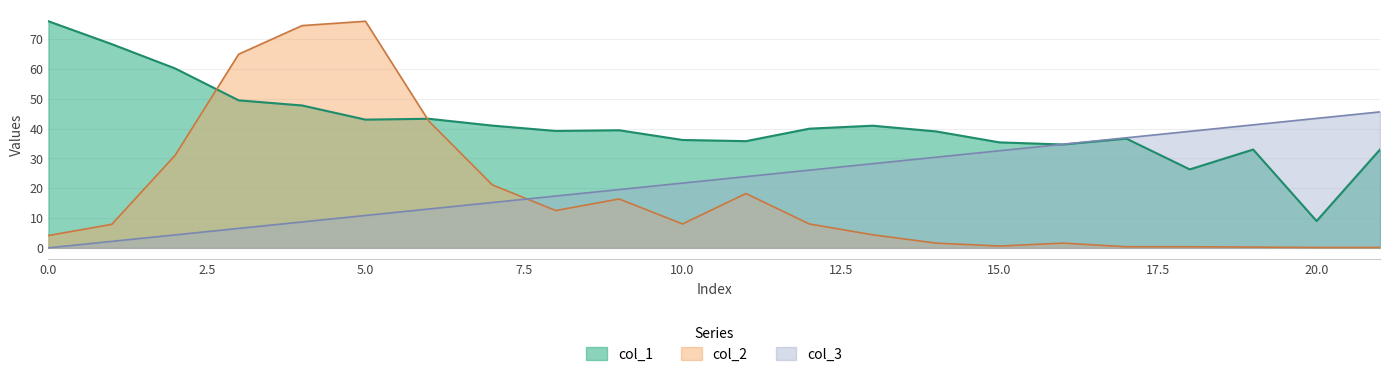

What are all the series names shown in the legend?

col_1, col_2, col_3